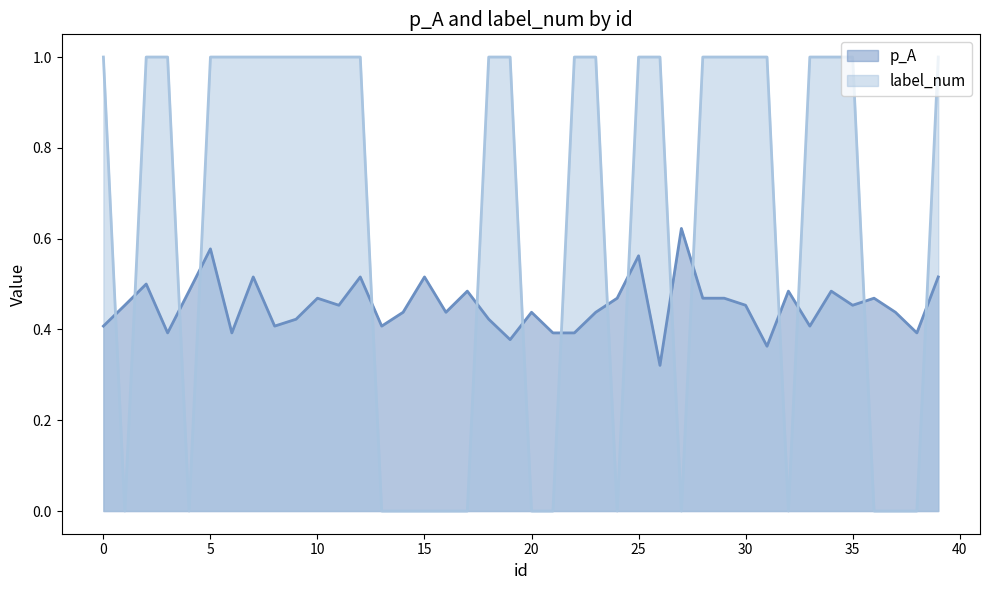

What is the difference between the highest and lowest values at 31?

0.6